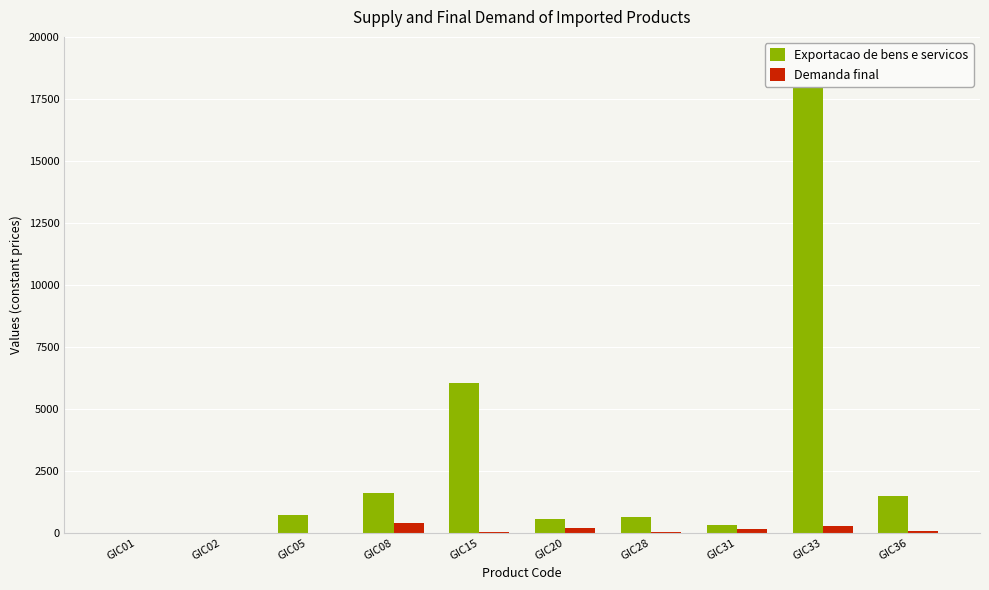

The value of Demanda final at GIC28 is 51.1. True or false?

False